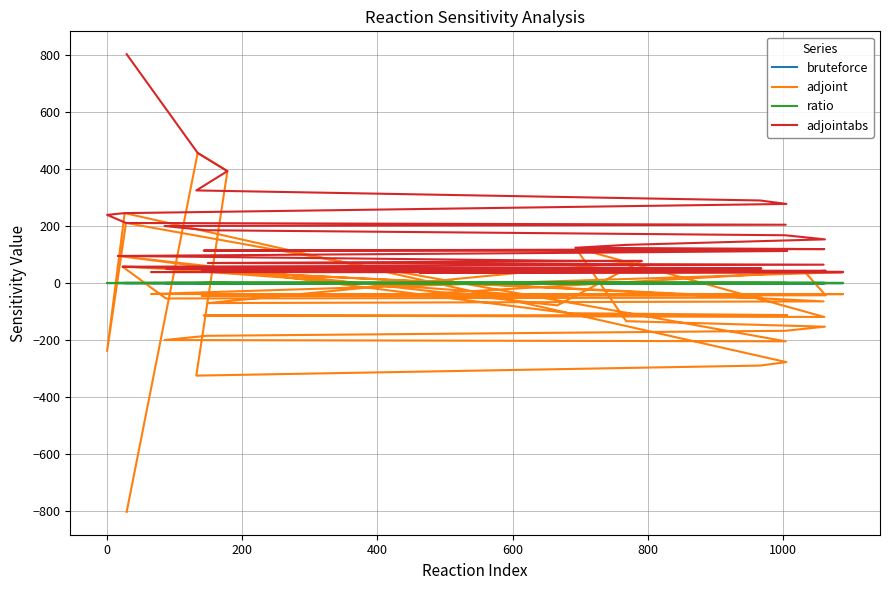

Reading right to left, list all the values displayed in this chart.

bruteforce: 0.0	0.0	-0.0	-0.0	-0.0	0.0	-0.0	-0.0	-0.0	-0.0	-0.0	0.0	-0.0	-0.0	0.0	-0.0	-0.0	0.0	-0.0	0.0	-0.0	-0.0	-0.0	-0.1	0.1	-0.1	-0.1	-0.1	-0.1	-0.1	-0.1	0.1	-0.1	0.1	-0.1	-0.1	-0.1	0.2	0.2	-0.3
adjoint: 35.3	38.1	-38.6	-39.0	-39.3	39.7	-43.1	-44.7	-45.3	-48.7	-48.8	49.6	-51.2	-54.3	57.3	-64.5	-70.4	77.6	-78.6	95.1	-106.0	-112.6	-114.0	-119.2	123.9	-134.1	-153.4	-167.9	-185.5	-200.3	-204.9	211.0	-239.5	245.7	-277.9	-290.1	-325.4	393.2	457.2	-804.0
ratio: 0.0	0.0	0.0	0.0	0.0	0.0	0.0	0.0	0.0	0.0	0.0	0.0	0.0	0.0	0.0	0.0	0.0	0.0	0.0	0.0	0.0	0.0	0.0	0.0	0.0	0.0	0.0	0.0	0.0	0.0	0.0	0.0	0.0	0.0	0.0	0.0	0.0	0.0	0.0	0.0
adjointabs: 35.3	38.1	38.6	39.0	39.3	39.7	43.1	44.7	45.3	48.7	48.8	49.6	51.2	54.3	57.3	64.5	70.4	77.6	78.6	95.1	106.0	112.6	114.0	119.2	123.9	134.1	153.4	167.9	185.5	200.3	204.9	211.0	239.5	245.7	277.9	290.1	325.4	393.2	457.2	804.0